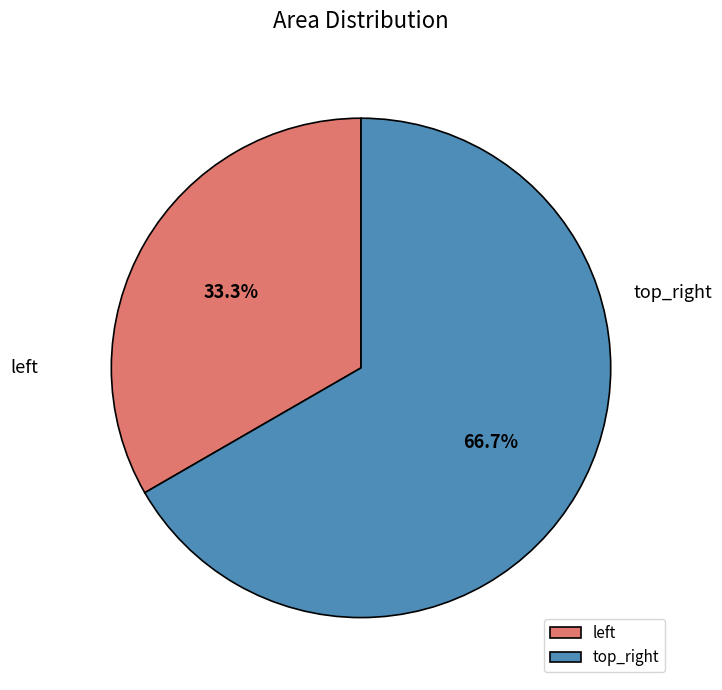

Rank the categories by value from lowest to highest.

left, top_right